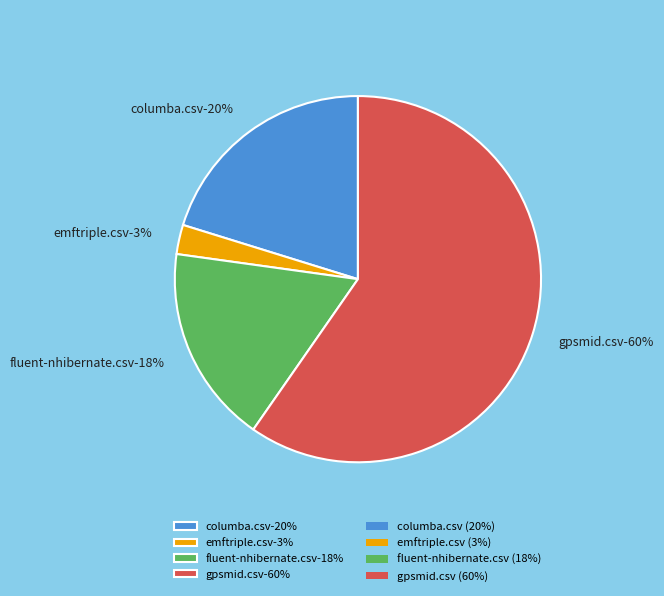

The emftriple.csv slice represents 1% of the pie. True or false?

False